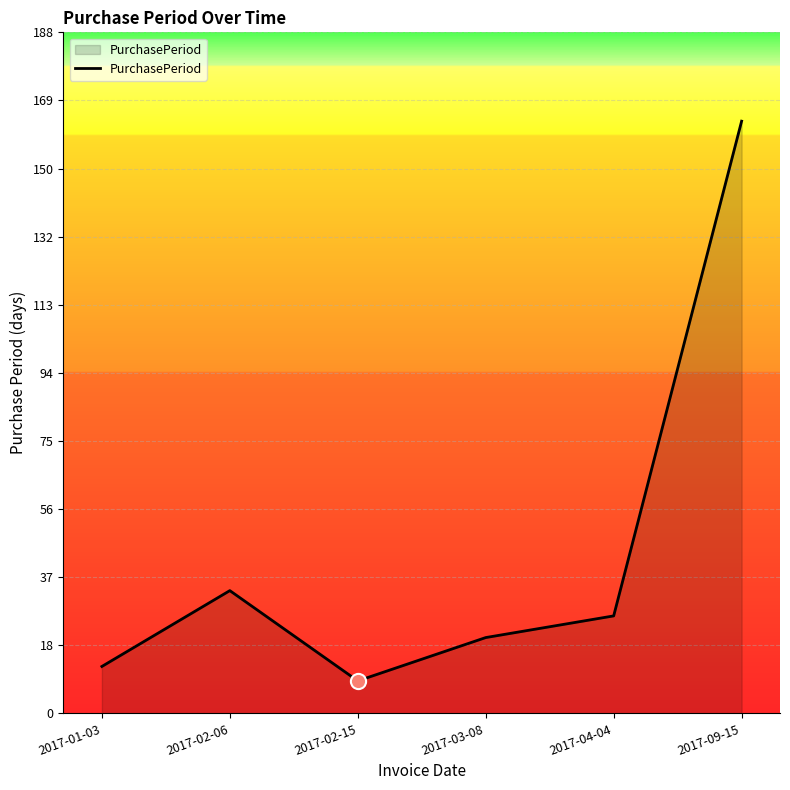

Which has a higher value, 2017-01-03 or 2017-02-06?

2017-02-06